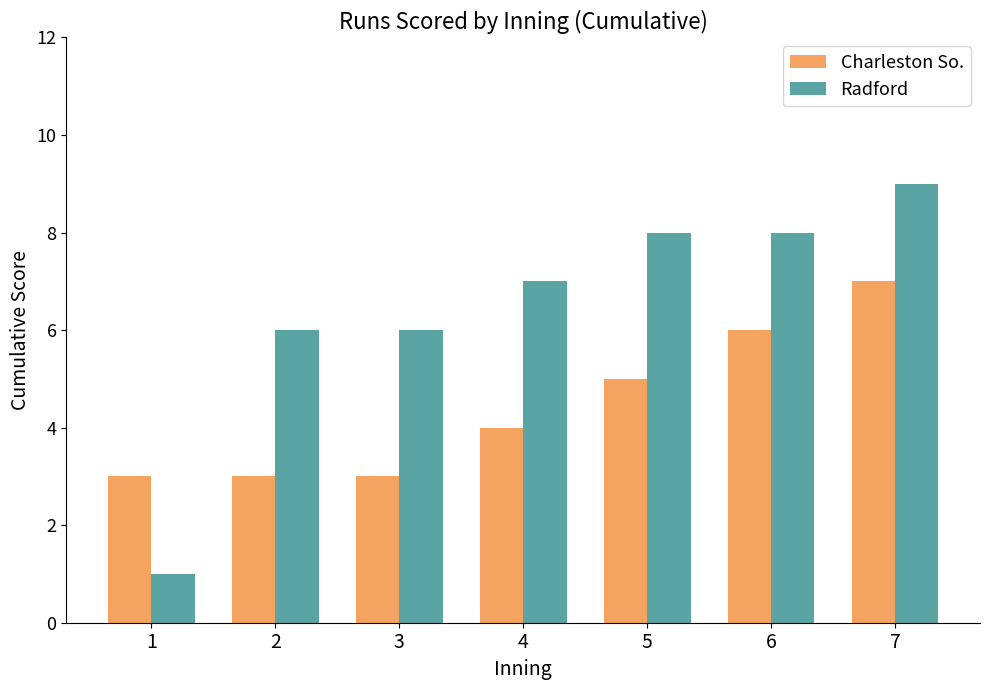

What is the approximate value of Charleston So. at 1?

3